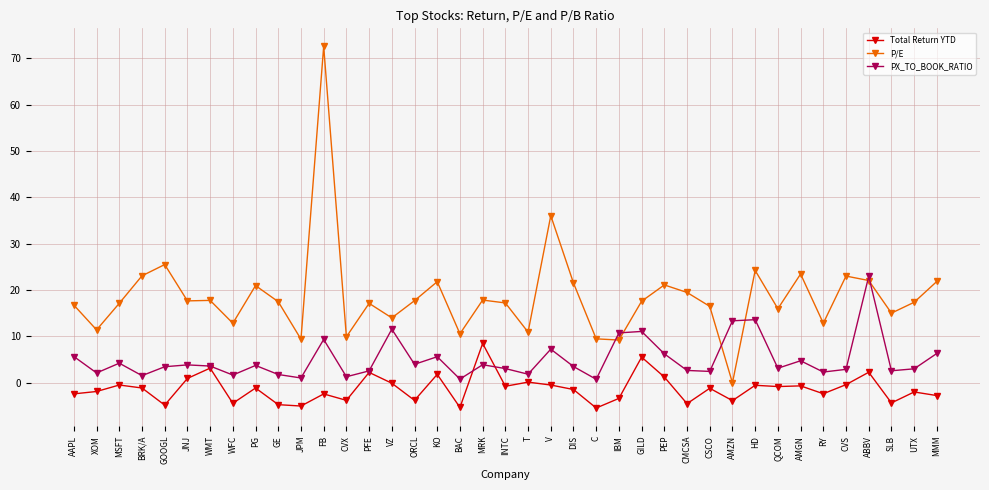

In Total Return YTD, how many points are lower than both neighbors (excluding endpoints)?

13